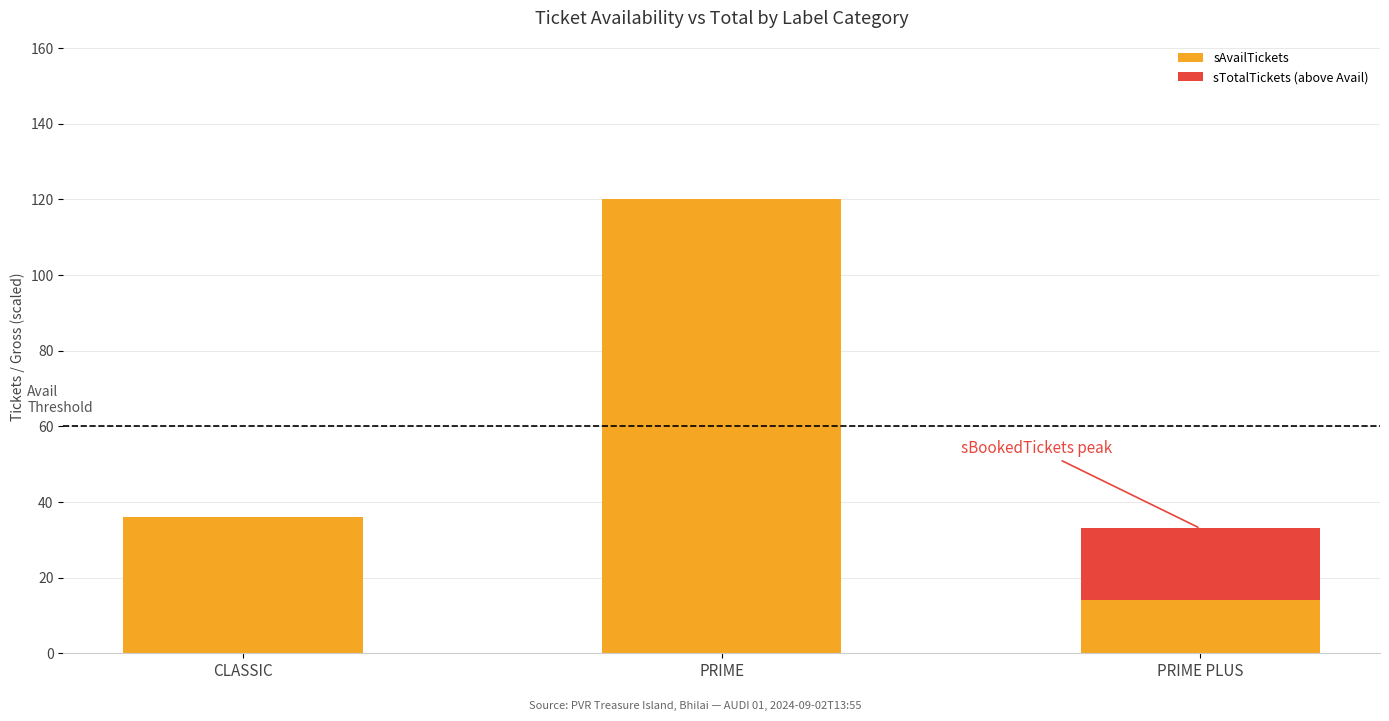

What is the total value across all series at CLASSIC?

36